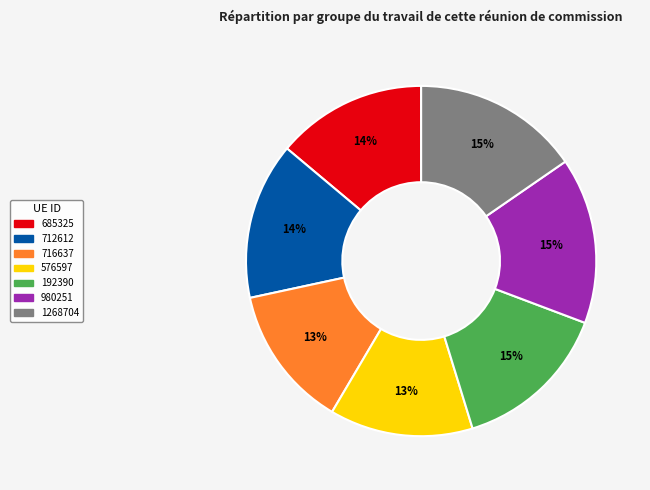

To the nearest percent, what percentage of the pie is 712612?

14%